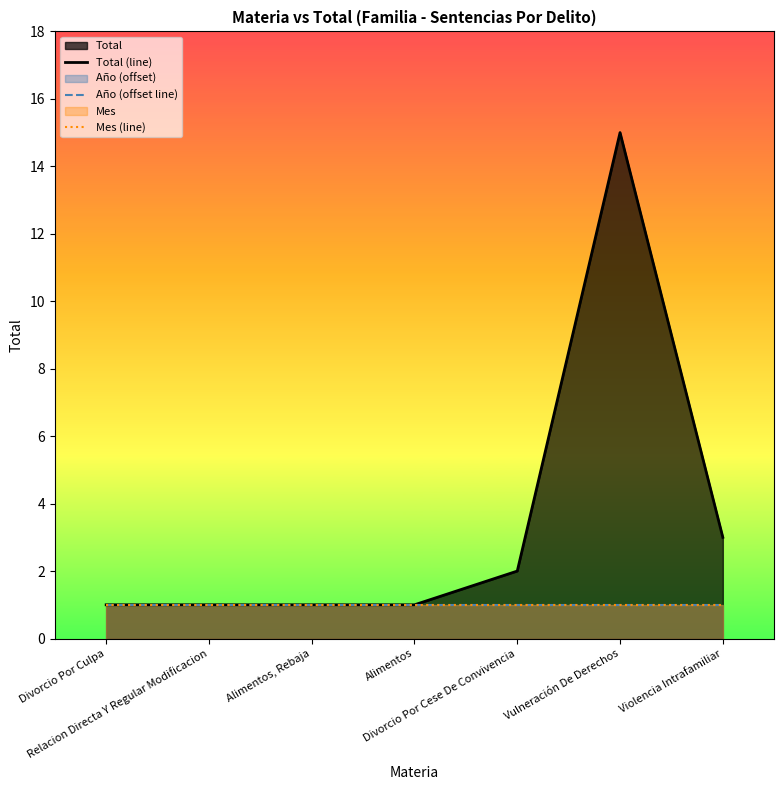

Which category has the highest value across all series?

Vulneración De Derechos